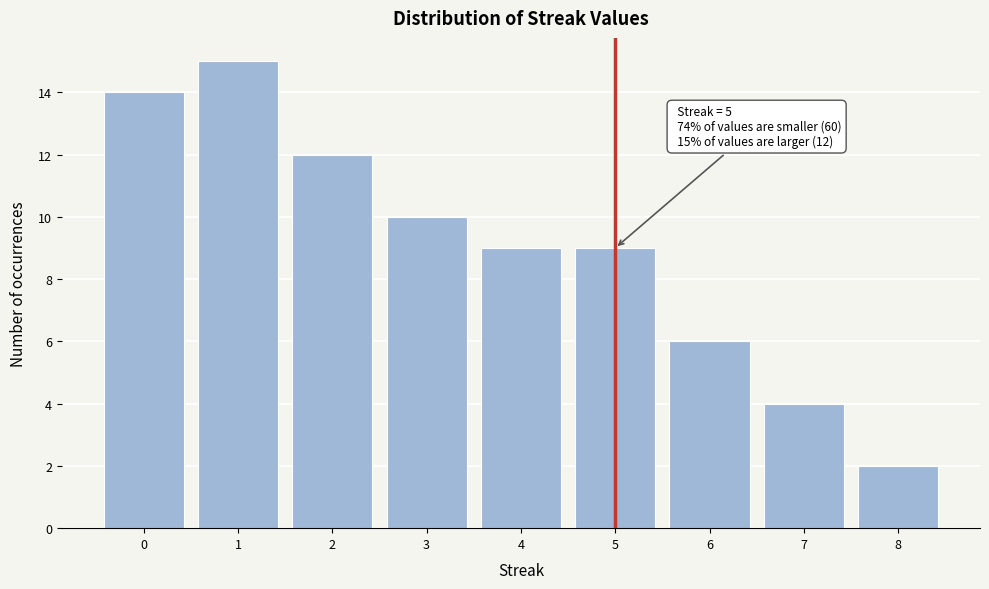

Over which range of the x-axis is the bar tallest?

0.5 to 1.5